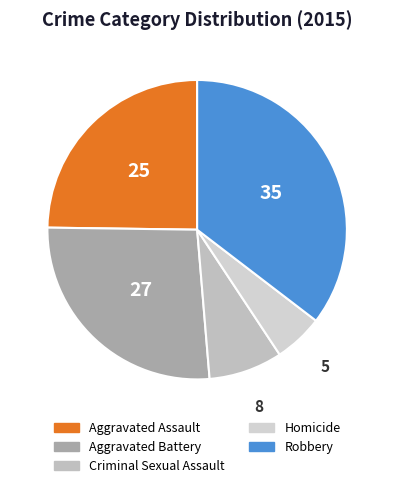

To the nearest percent, what is the combined percentage of Robbery and Criminal Sexual Assault?

43%